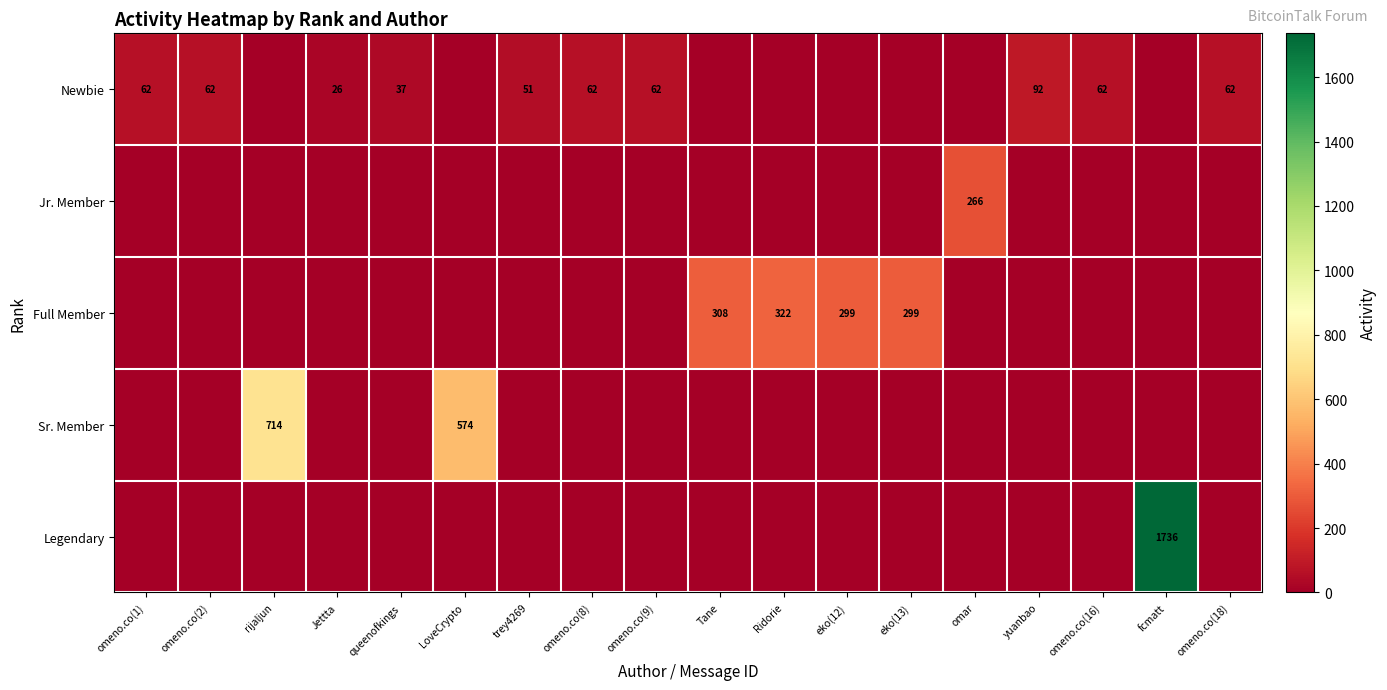

Count the number of categories in the chart.

18